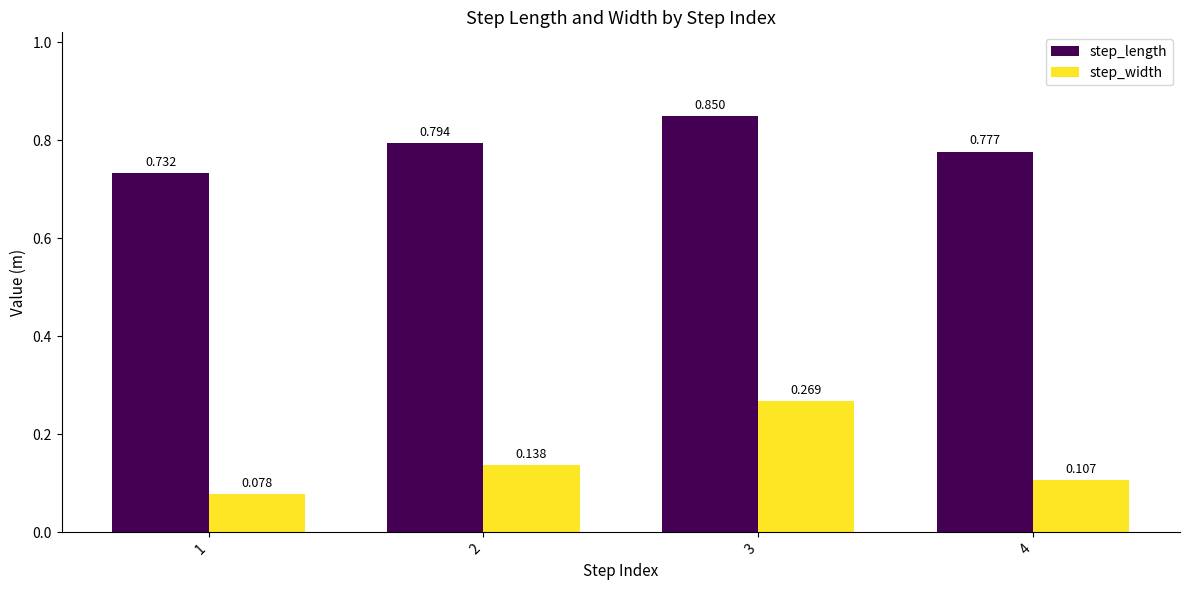

Which series has the largest range (max minus min)?

step_width